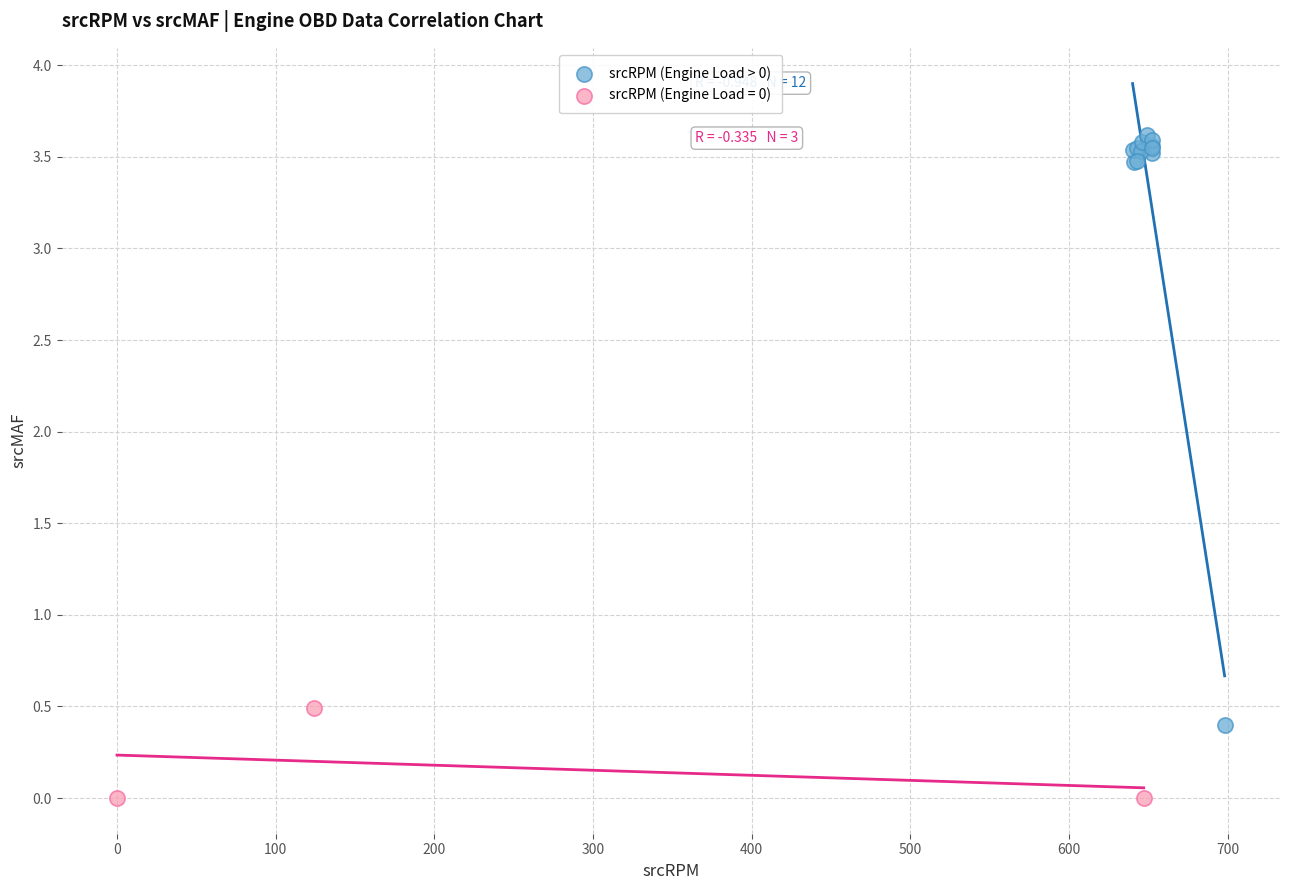

Which series reaches the maximum Y coordinate?

srcRPM (Engine Load > 0)